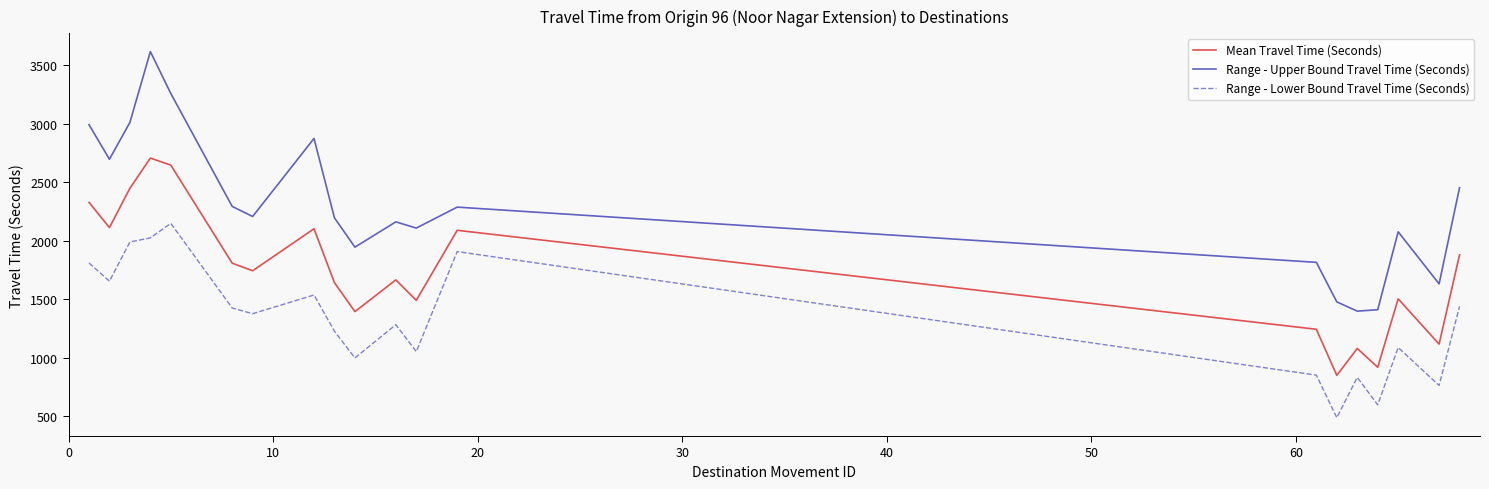

Which series has the largest total across all categories?

Range - Upper Bound Travel Time (Seconds)